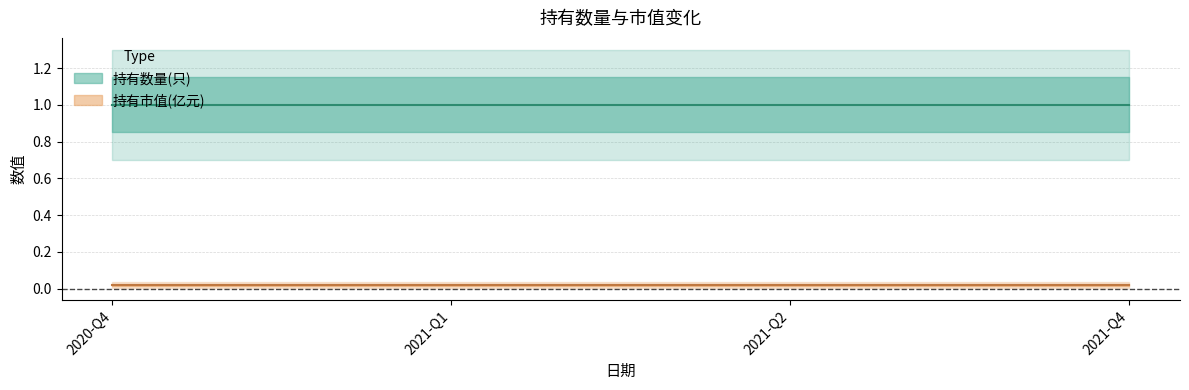

What is the sum of all 持有市值(亿元) values?

0.1